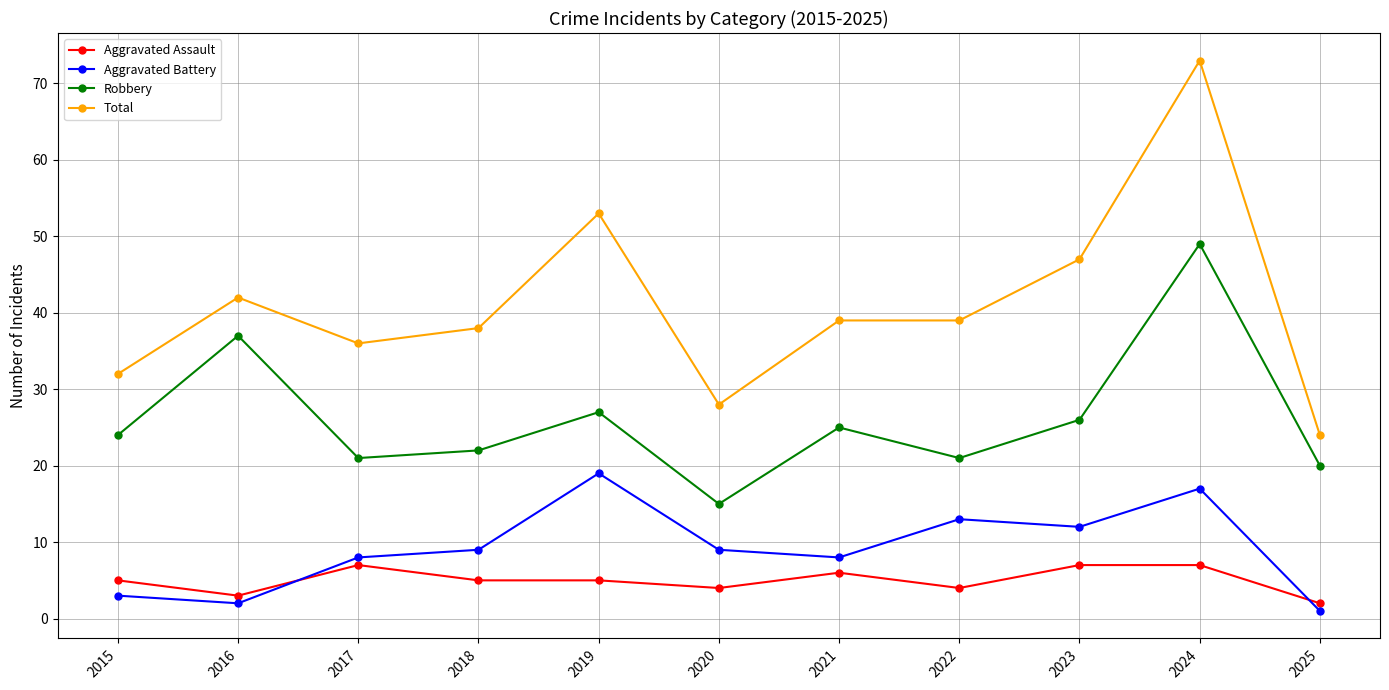

Reading left to right, what are all the values shown in this chart?

Aggravated Assault: 5	3	7	5	5	4	6	4	7	7	2
Aggravated Battery: 3	2	8	9	19	9	8	13	12	17	1
Robbery: 24	37	21	22	27	15	25	21	26	49	20
Total: 32	42	36	38	53	28	39	39	47	73	24